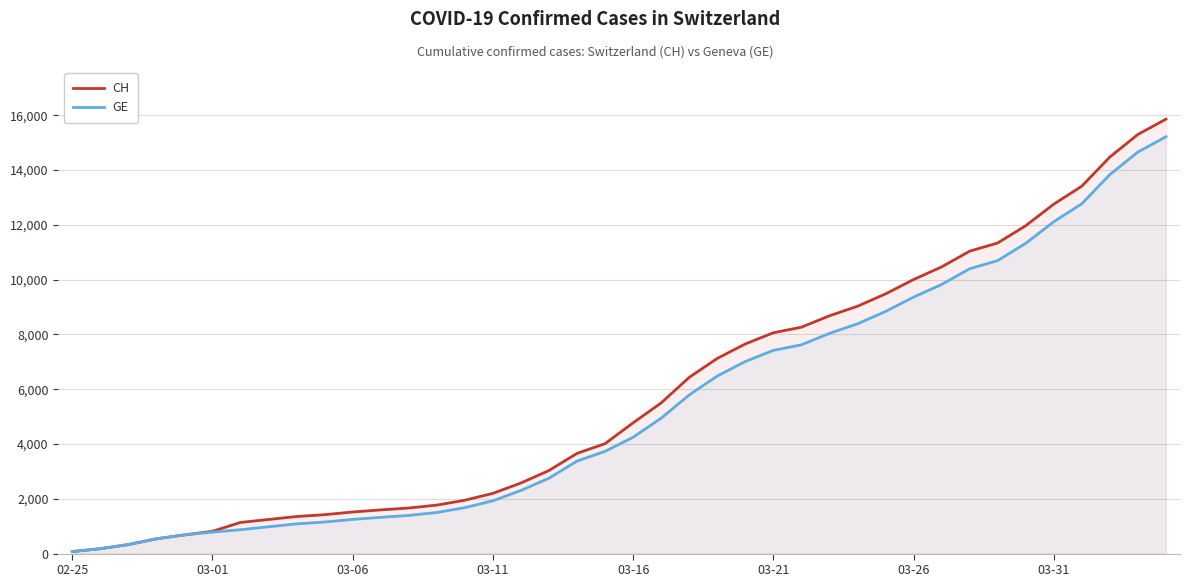

Which series has the widest spread of values?

CH